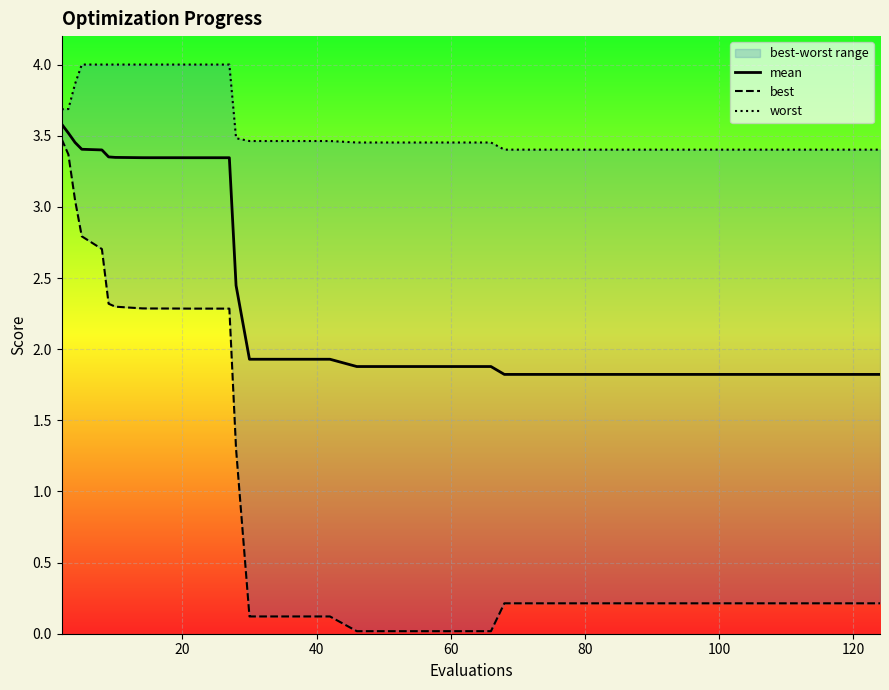

What value does the mean series have at 80?

1.8